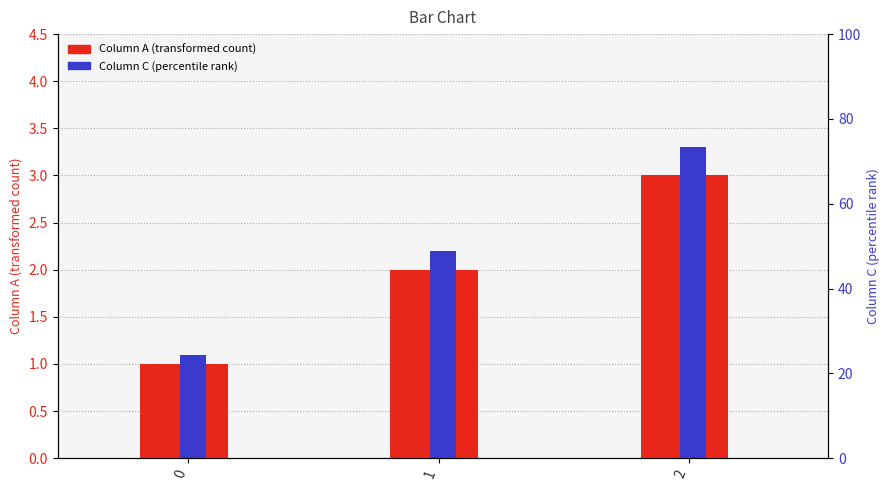

List the series in order of their overall mean, highest first.

Column C, Column A